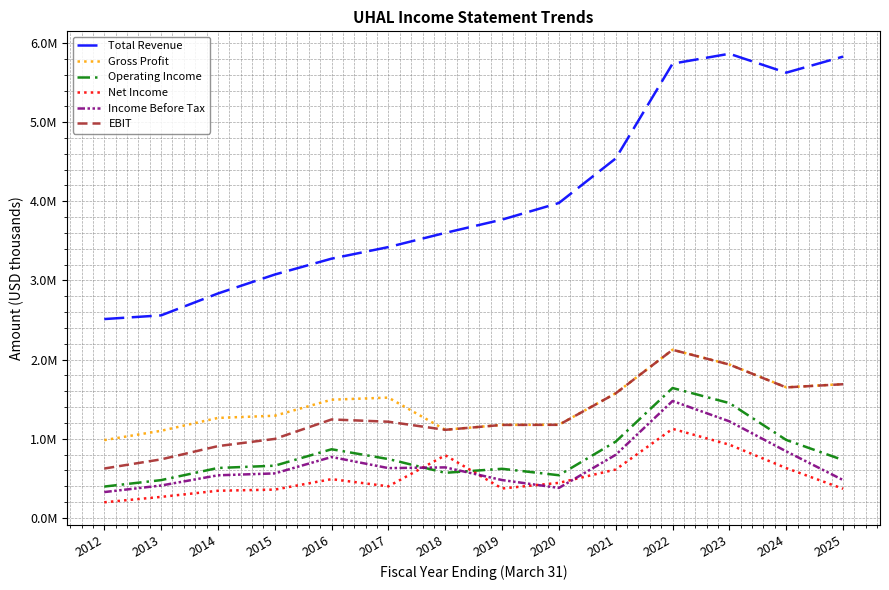

What is the value of the Income Before Tax point at the 8th from the left?

477500